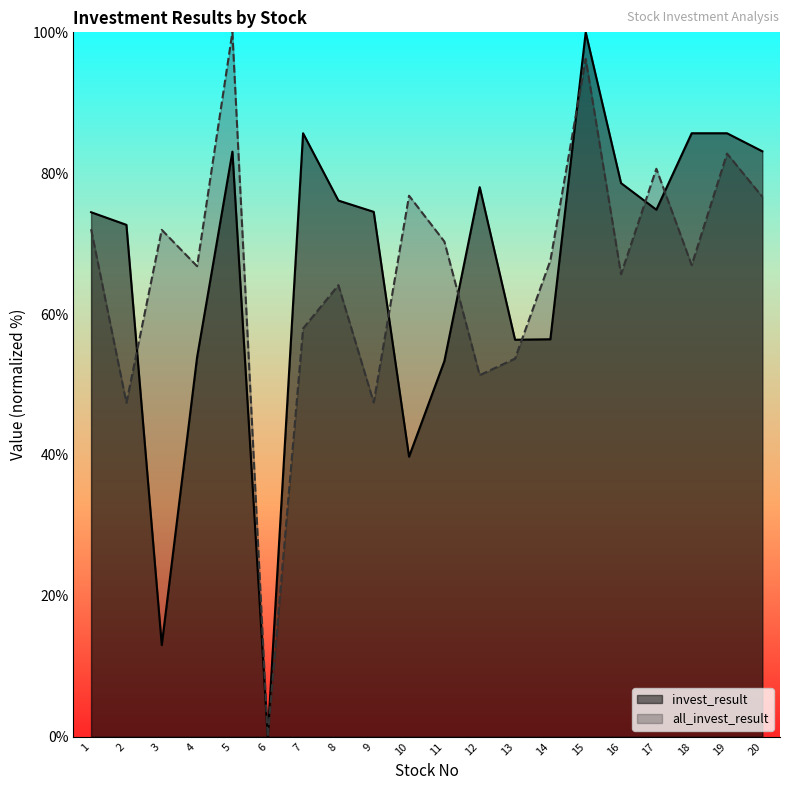

True or false: all_invest_result and invest_result intersect in this chart.

True